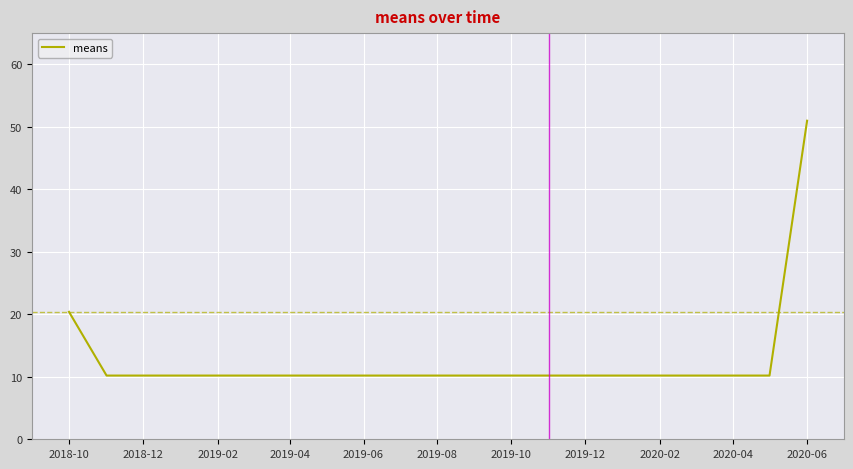

What is the minimum value shown in the chart?

10.2